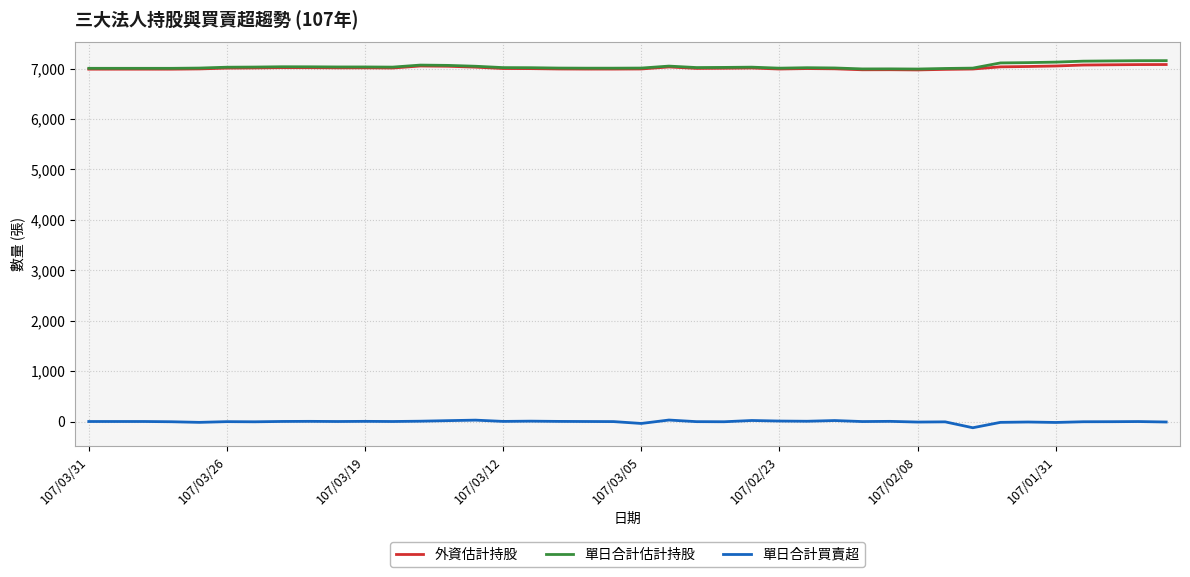

What is the maximum value for 外資估計持股?

7081